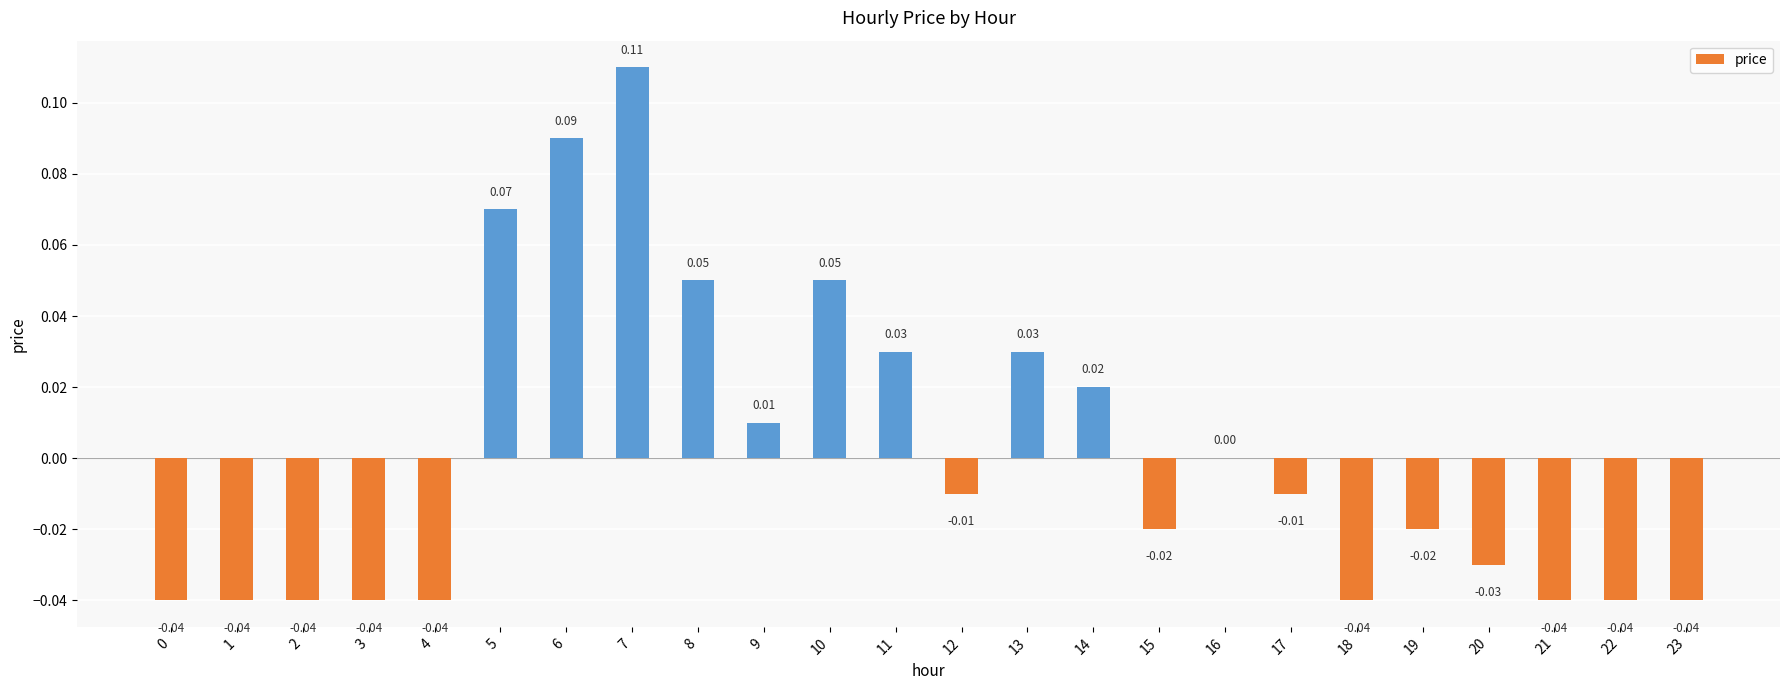

Between 2 and 12, which is larger?

12